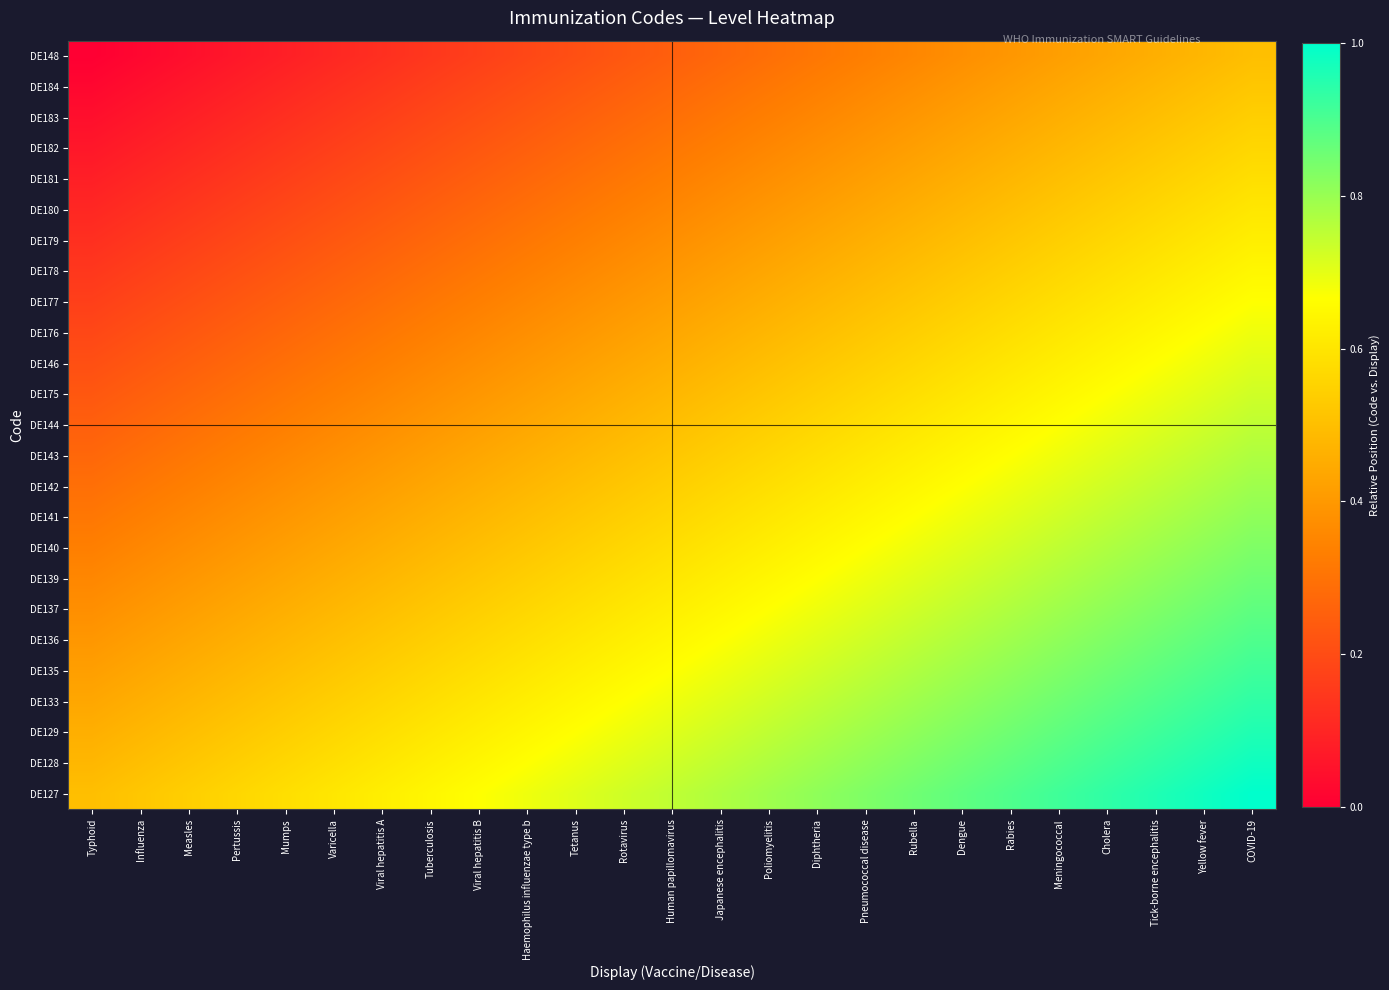

Rank the series at Typhoid from highest to lowest value.

DE127, DE128, DE129, DE133, DE135, DE136, DE137, DE139, DE140, DE141, DE142, DE143, DE144, DE175, DE146, DE176, DE177, DE178, DE179, DE180, DE181, DE182, DE183, DE184, DE148